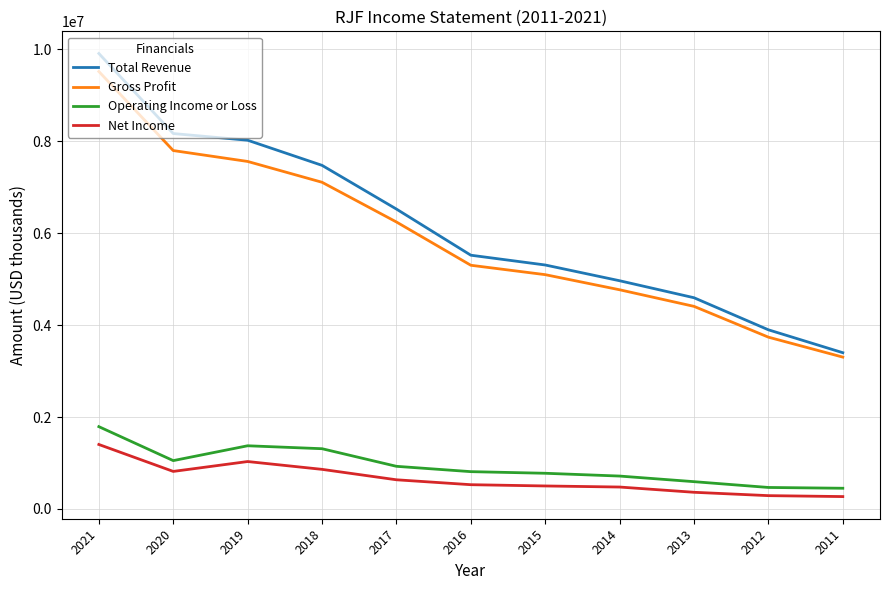

Does the chart have visible grid lines?

Yes